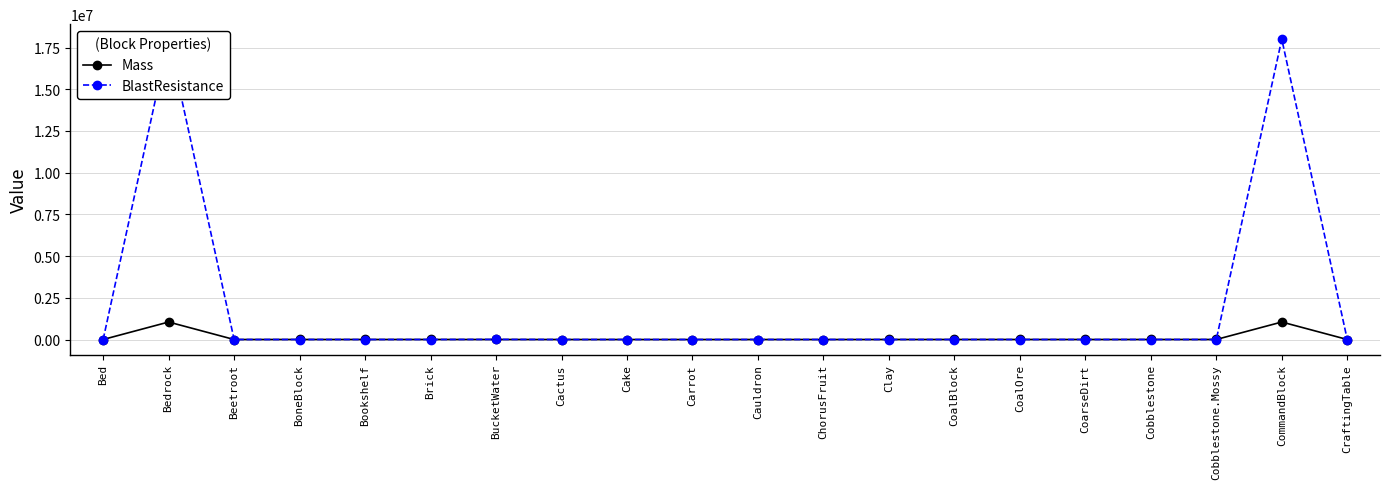

How many interior local peaks does the Mass series have?

3